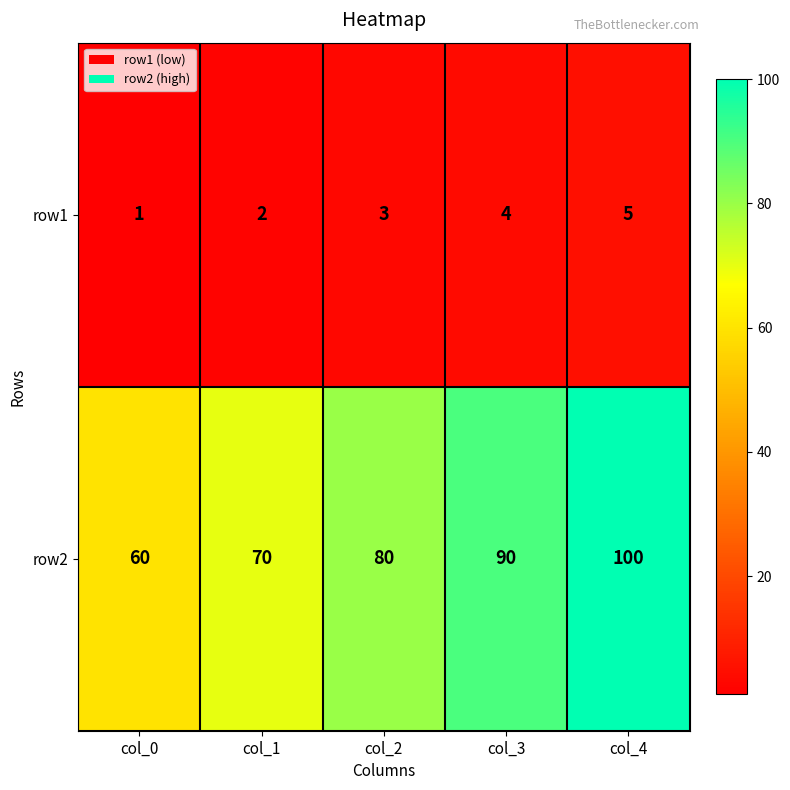

Reading left to right, extract all data points from this chart.

row1: col_0=1	col_1=2	col_2=3	col_3=4	col_4=5
row2: col_0=60	col_1=70	col_2=80	col_3=90	col_4=100